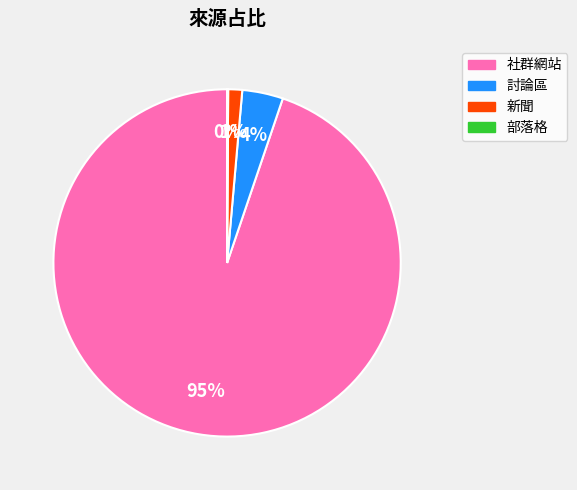

Is there any slice that represents more than half of the pie?

Yes